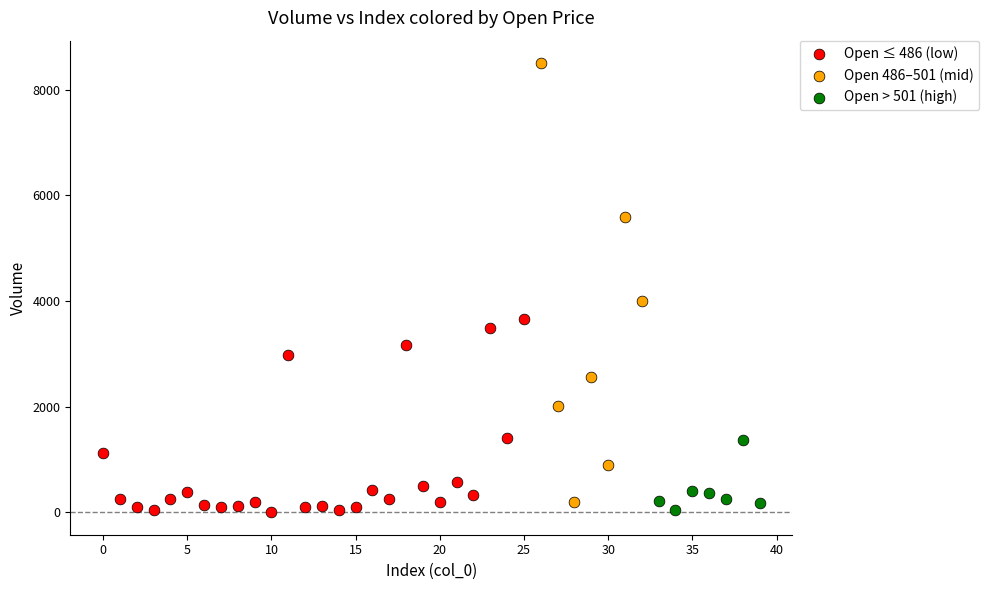

Which series has the largest Y range (max minus min)?

Open 486–501 (mid)